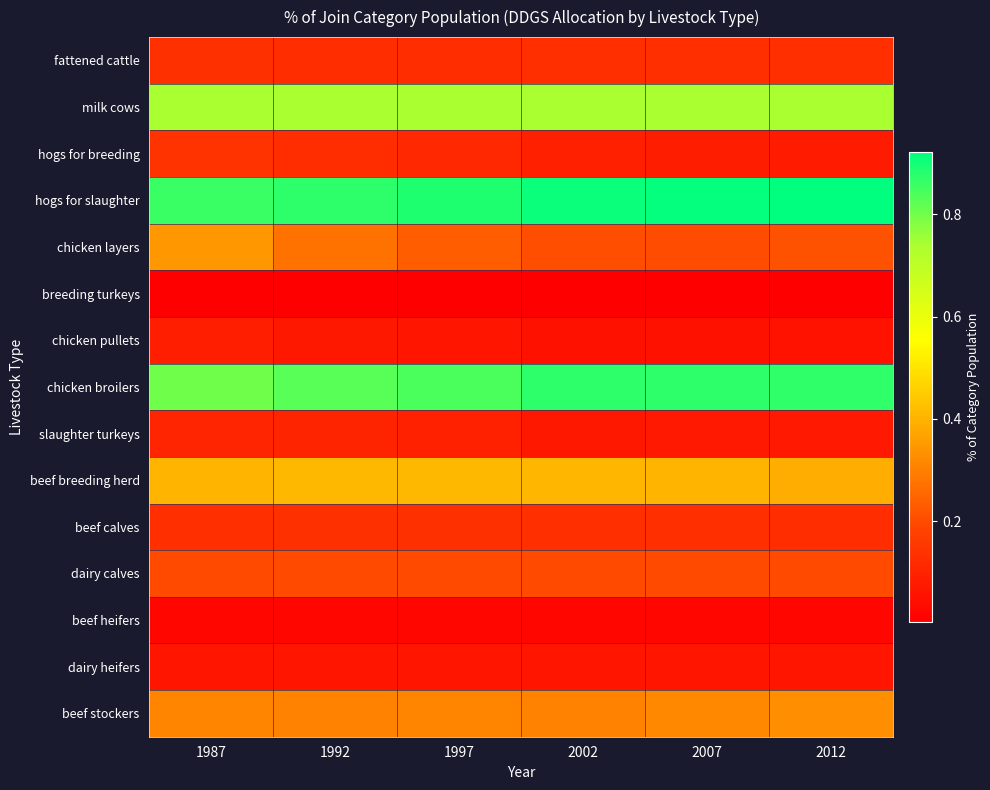

At how many categories does at least one series exceed 0?

6